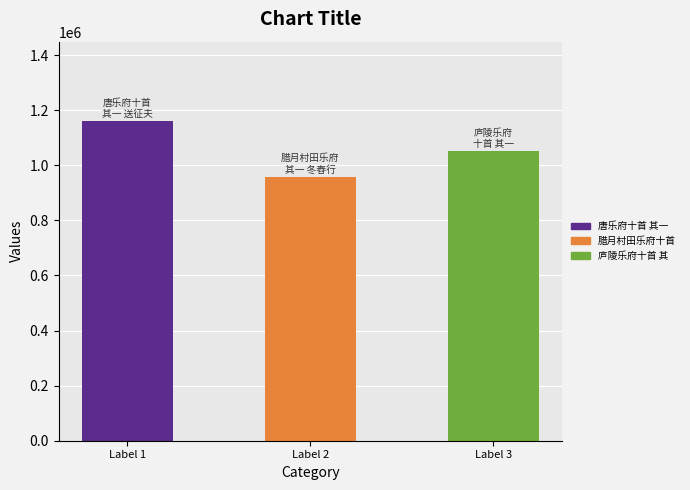

What is the sum of the values at Label 1 and Label 2?

2116559